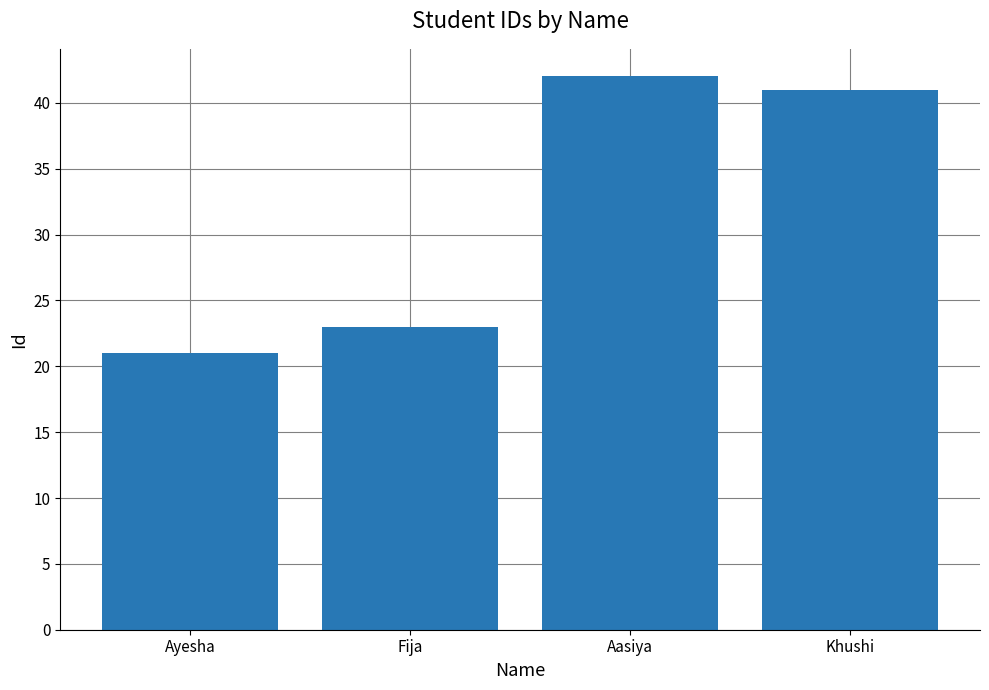

Approximately how many times larger is the value at Aasiya compared to Khushi?

1.0